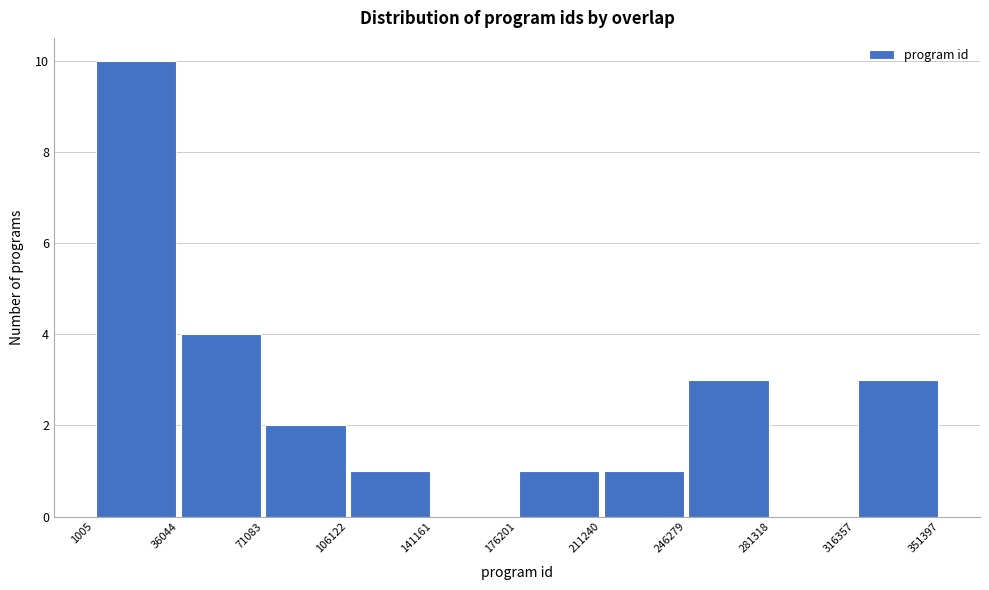

What is the height of the bar covering 71083 to 106122 on the x-axis? The values are not printed on the chart, so give them approximately, as read against the axis.

2